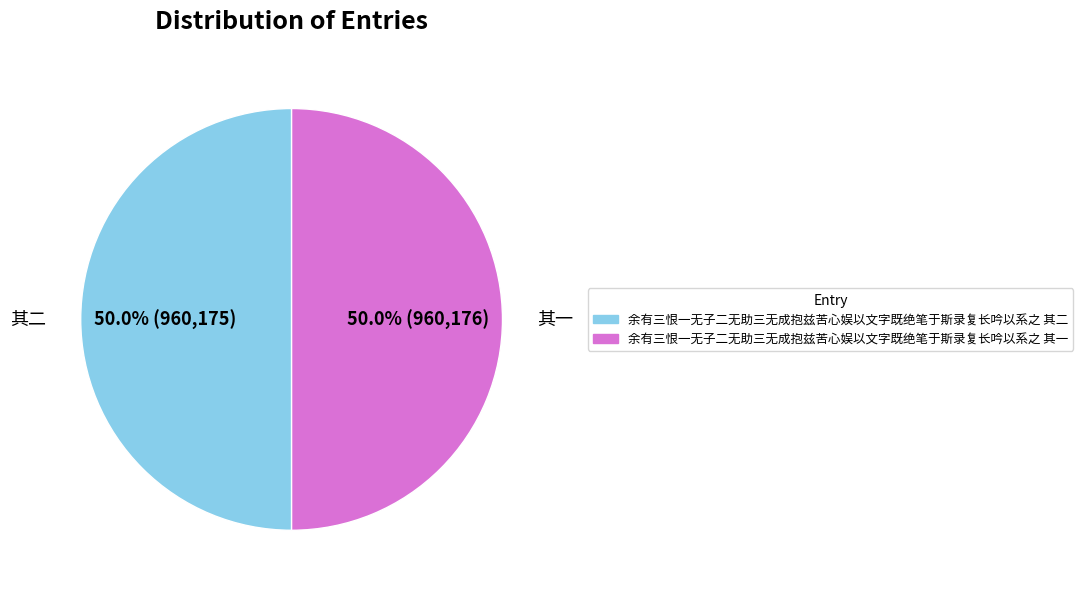

What is the ratio of the value at 余有三恨一无子二无助三无成抱兹苦心娱以文字既绝笔于斯录复长吟以系之 其二 to the value at 余有三恨一无子二无助三无成抱兹苦心娱以文字既绝笔于斯录复长吟以系之 其一?

1.0